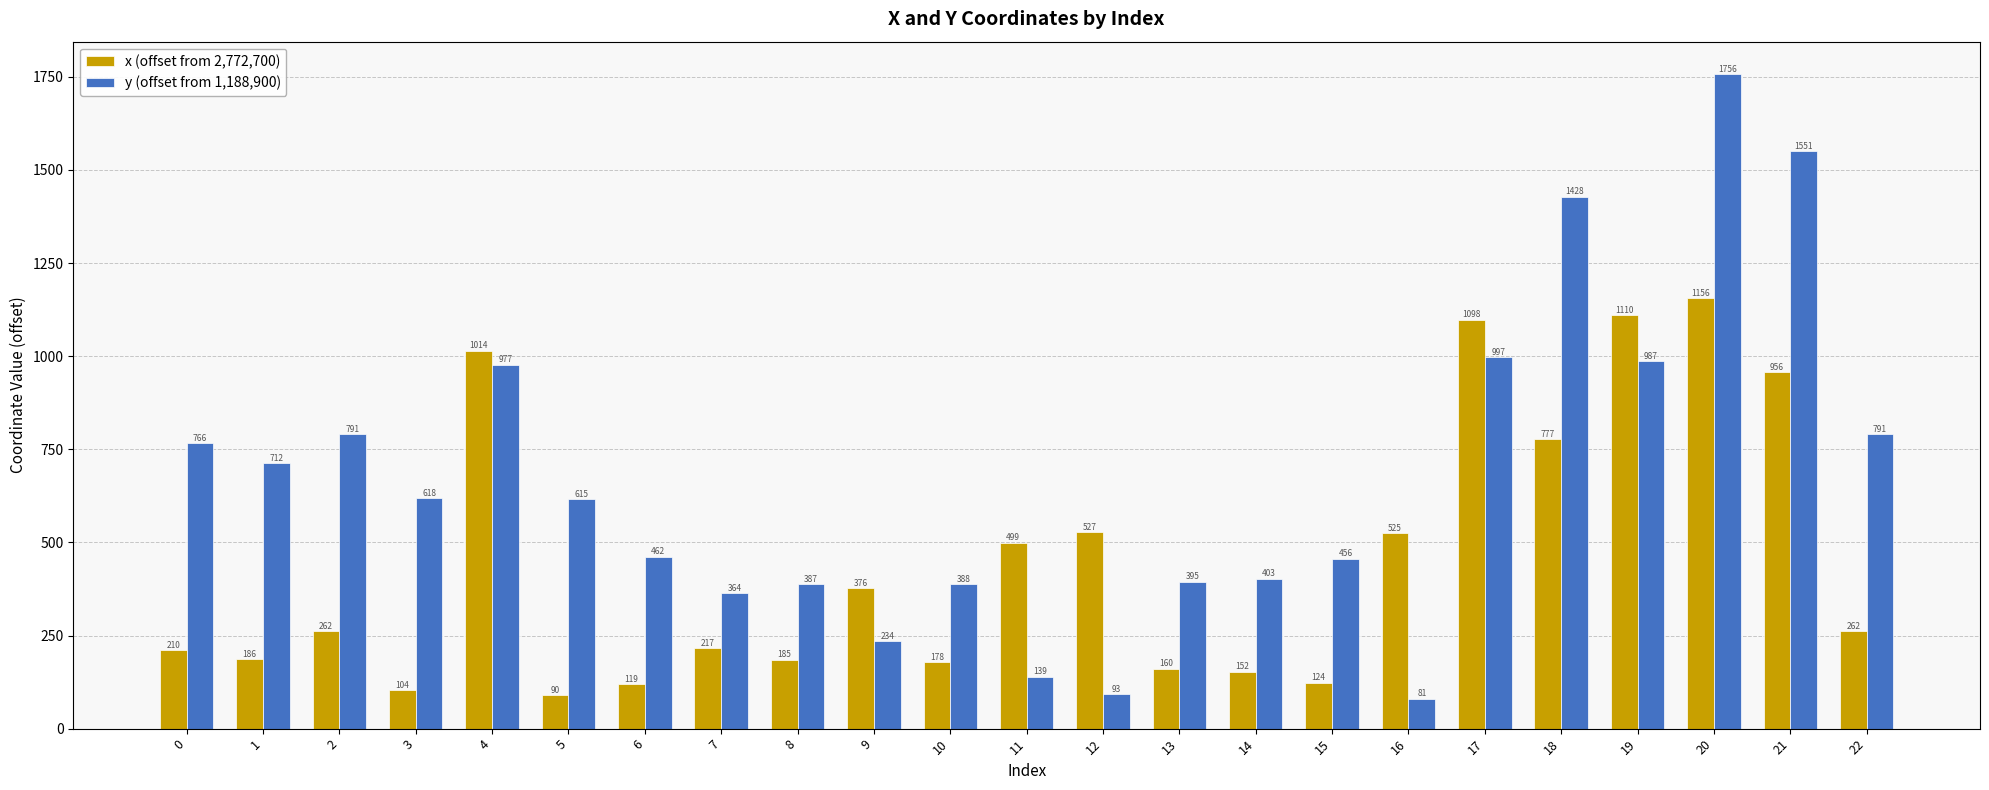

Is it true that y (offset from 1,188,900) equals 387.0 at 8?

True